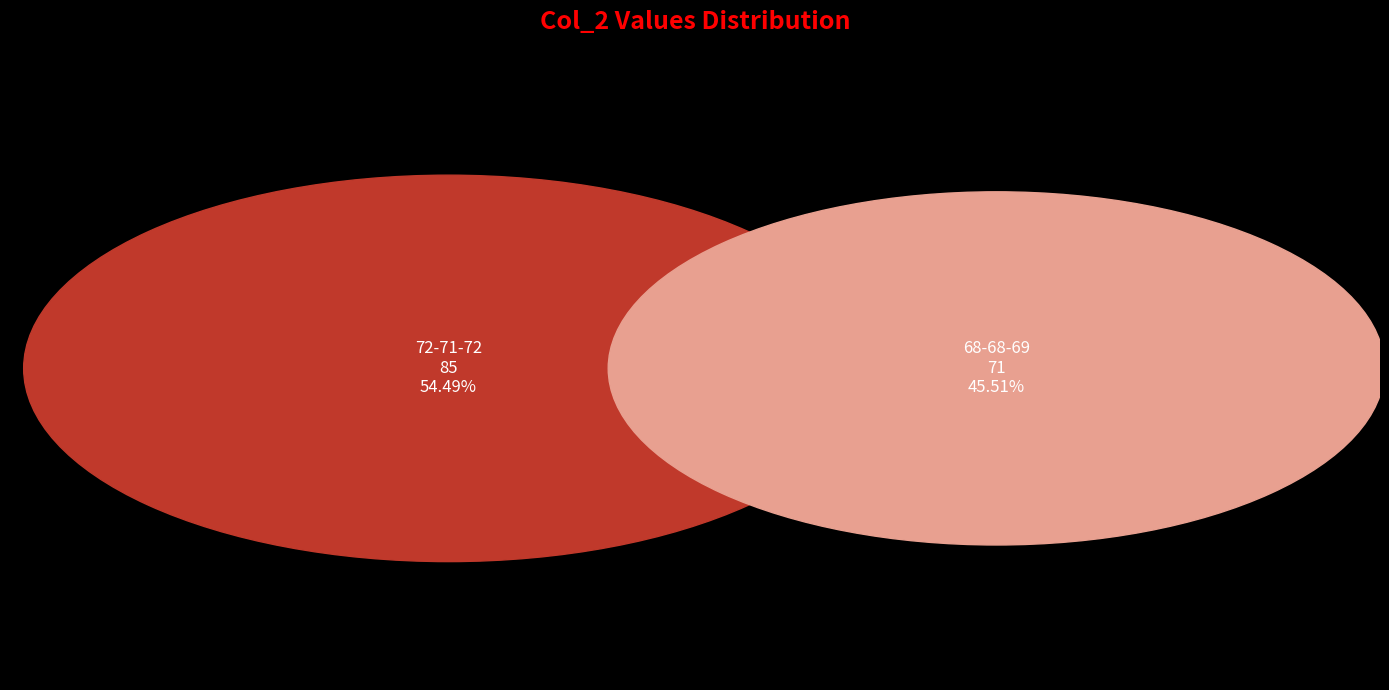

Is the sum of 72 and 69 greater than half?

No